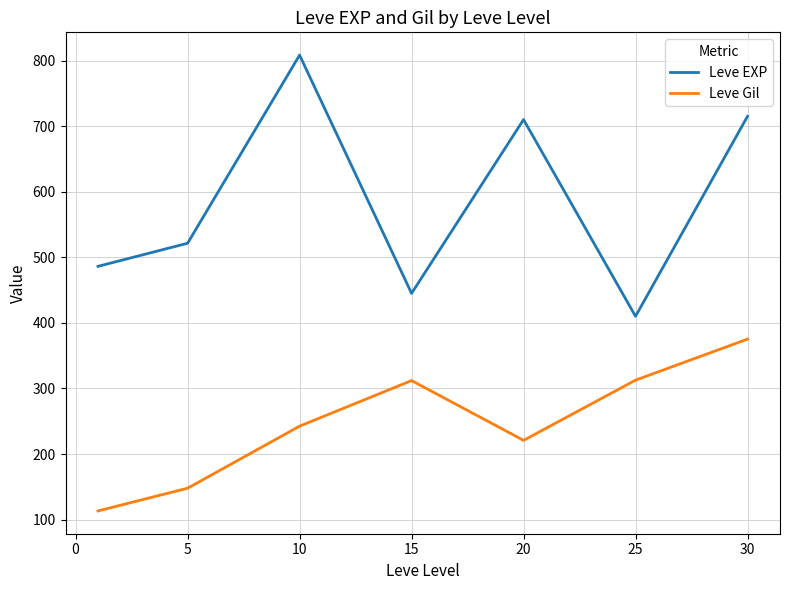

What is the maximum value for Leve EXP?

808.3